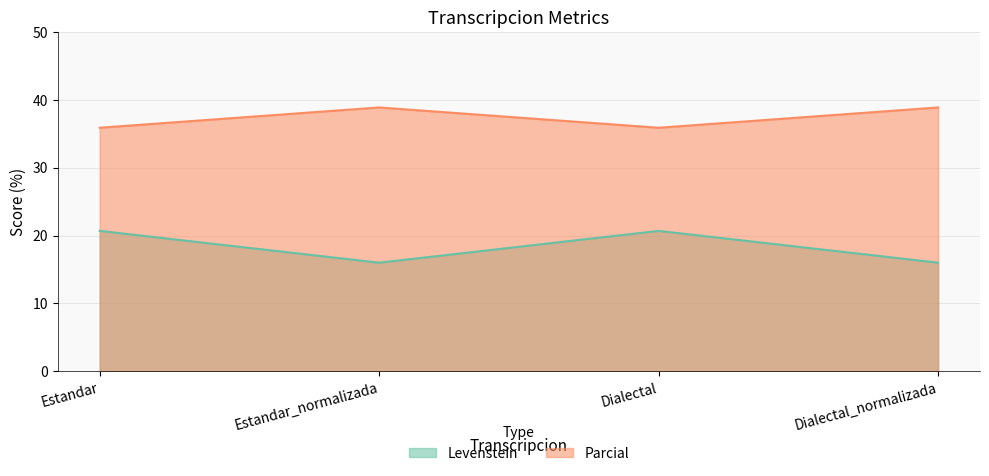

Where is the first local minimum for Levenstein?

Estandar_normalizada